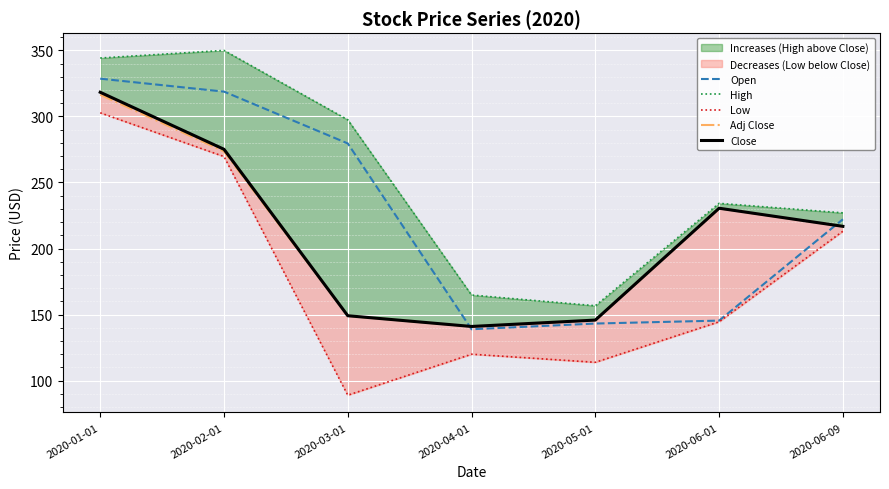

What is the label of the 4th point from the left?

2020-04-01